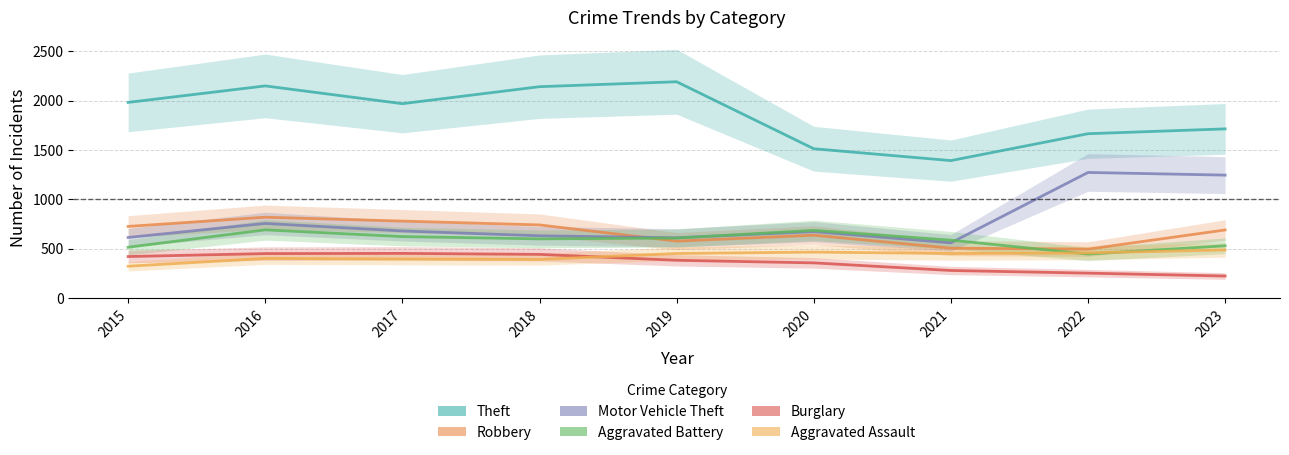

At which label does Burglary first exceed 383?

2015